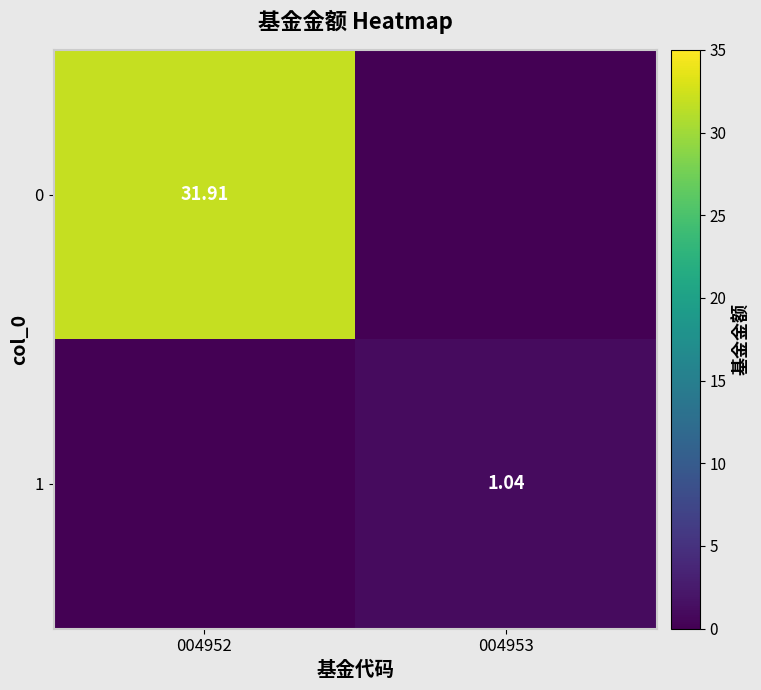

At which label is 0 closest to 15?

004953